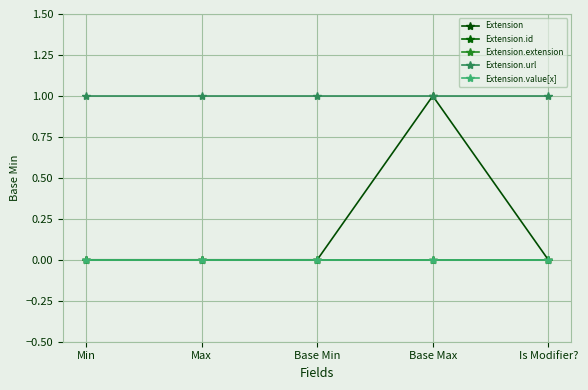

What is the label of the 4th point from the left?

Base Max